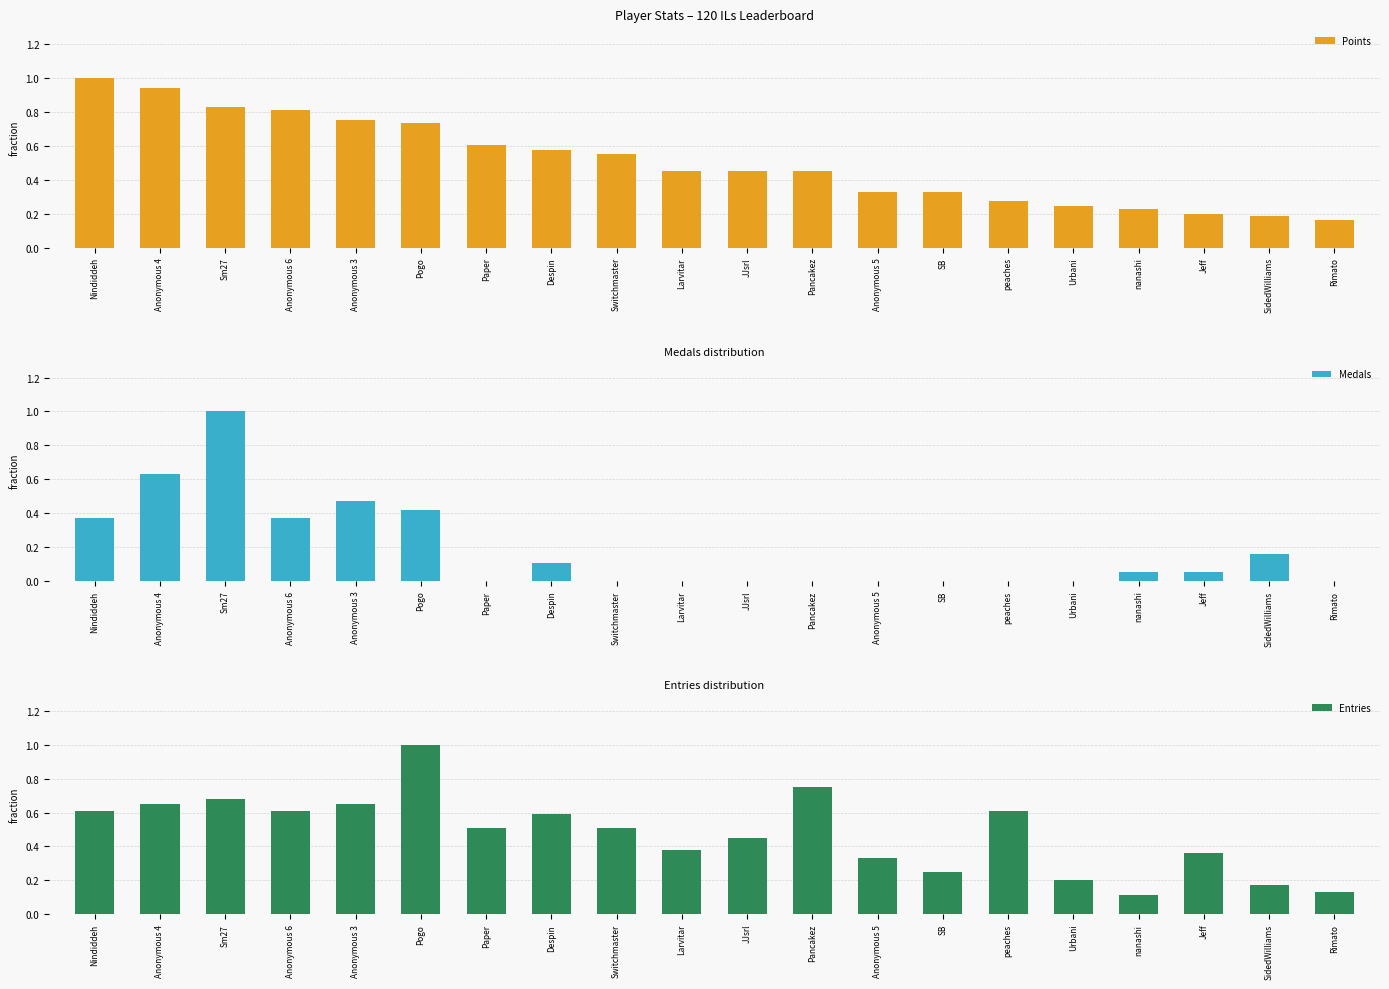

Rank the categories by Points value from lowest to highest.

Rimato, SidedWilliams, Jeff, nanashi, Urbani, peaches, SB, Anonymous 5, Larvitar, JJsrl, Pancakez, Switchmaster, Despin, Paper, Pogo, Anonymous 3, Anonymous 6, Sm27, Anonymous 4, Nindiddeh